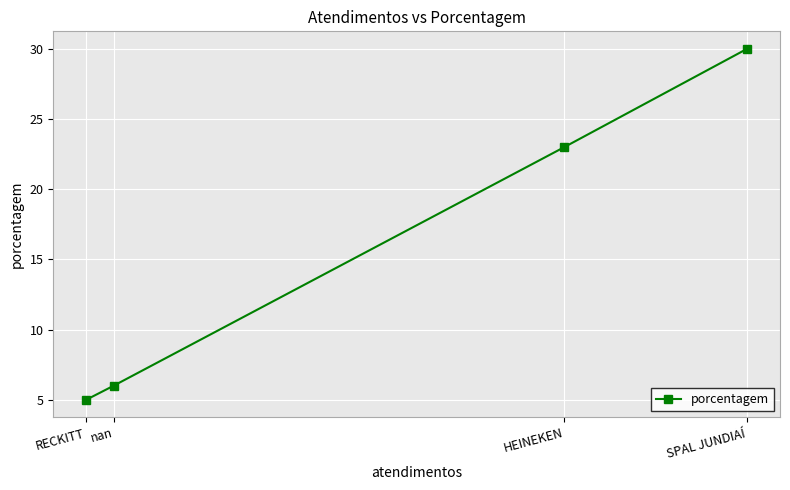

What is the sum of all values?

64